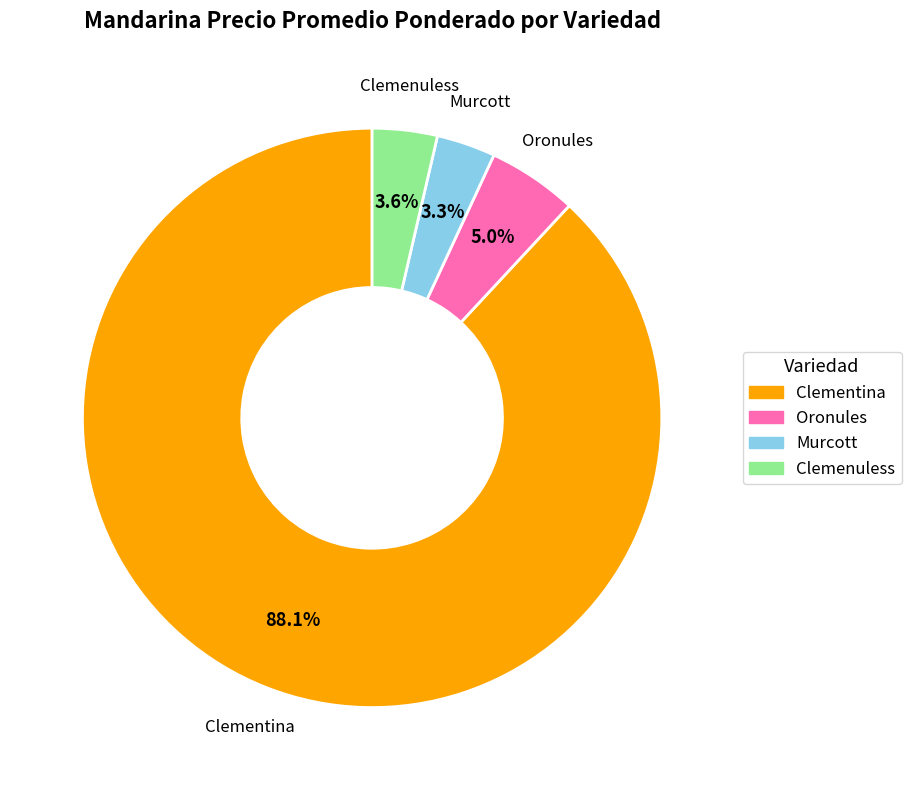

Which slice is the largest?

Clementina